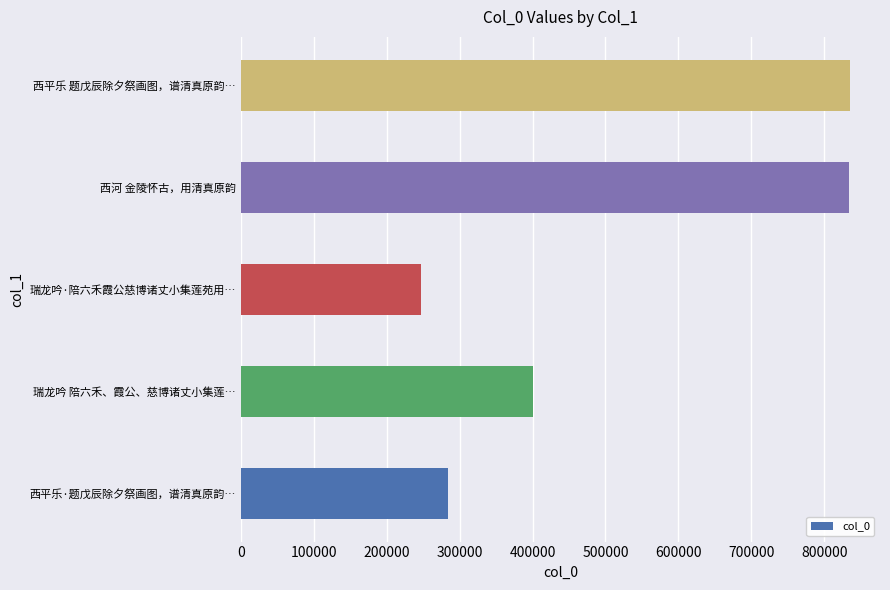

At which label is the value closest to 541167?

瑞龙吟 陪六禾、霞公、慈博诸丈小集莲…